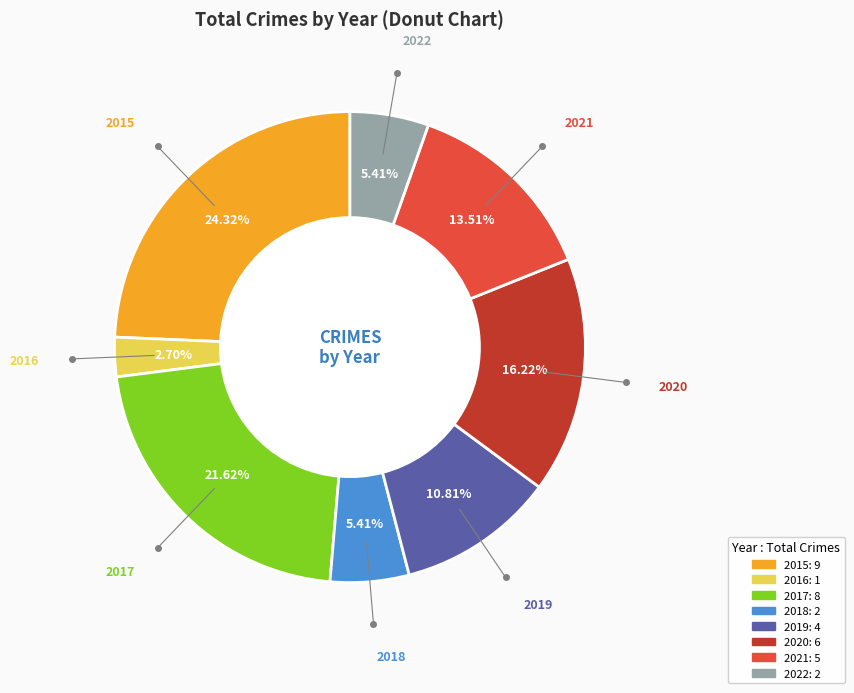

What percentage is the 2017 slice, to the nearest percent?

22%